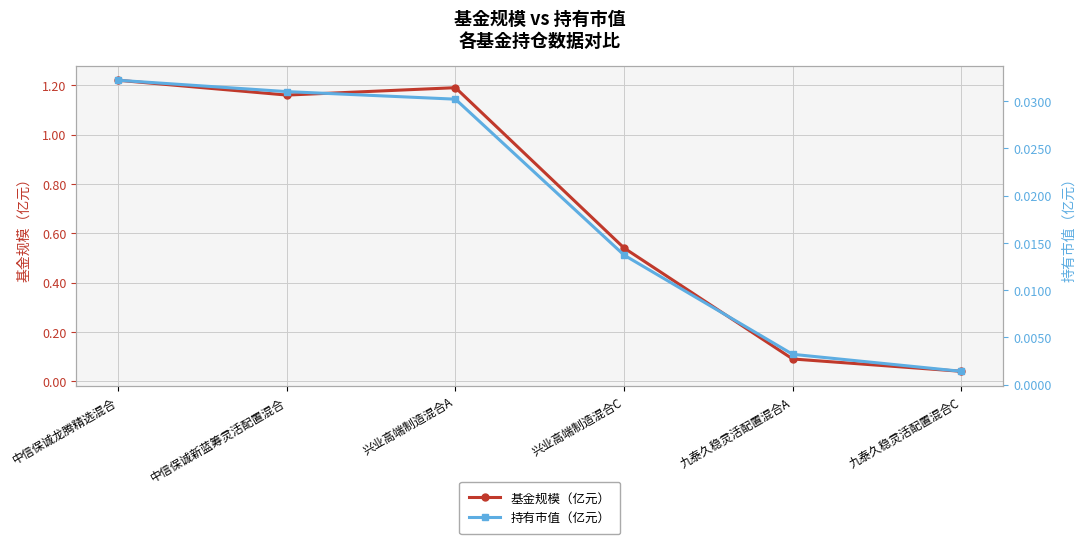

Count the number of categories in the chart.

6